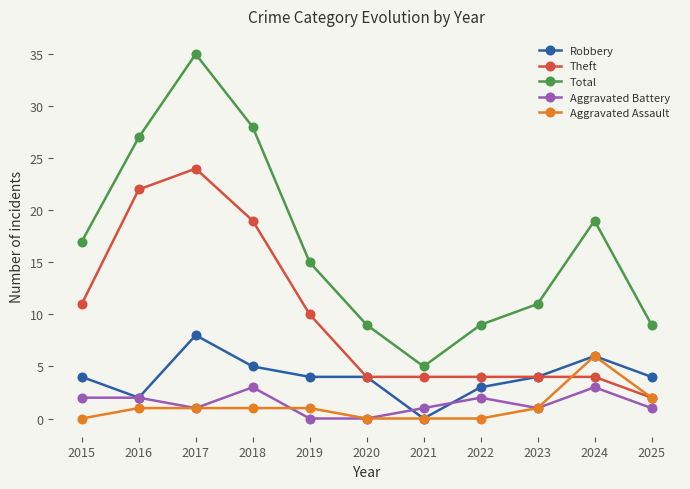

What is the lowest value of the Theft series?

2